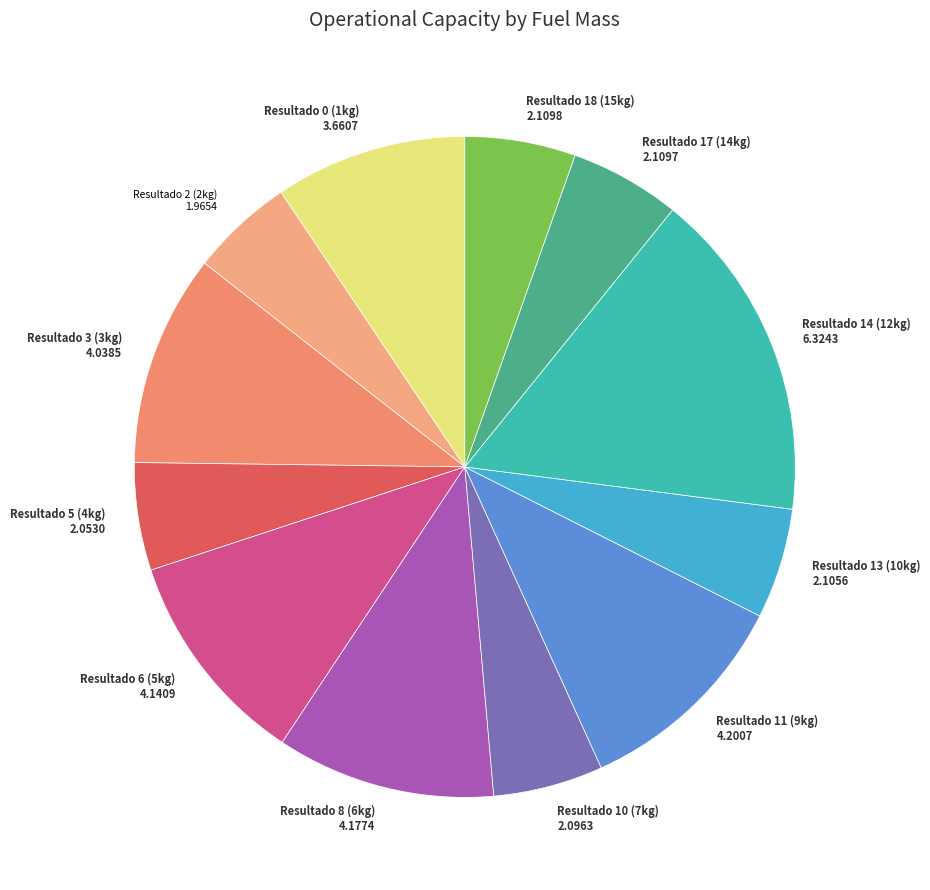

Combined, do Resultado 3 (3kg) 4.0385 and Resultado 14 (12kg) 6.3243 account for over 50%?

No